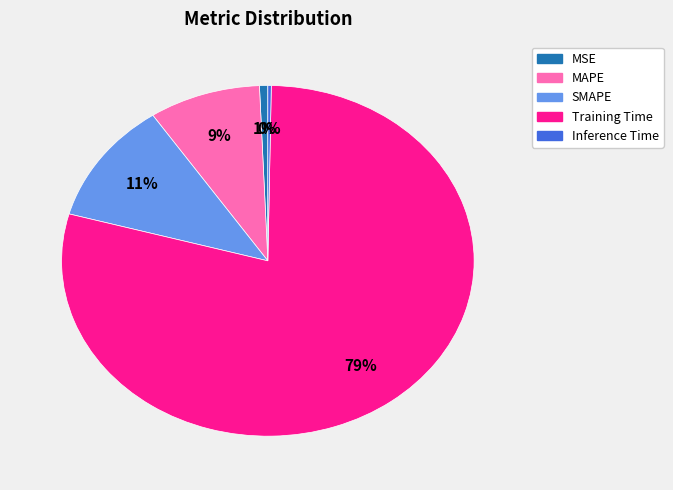

What percentage is the MSE slice, to the nearest percent?

1%